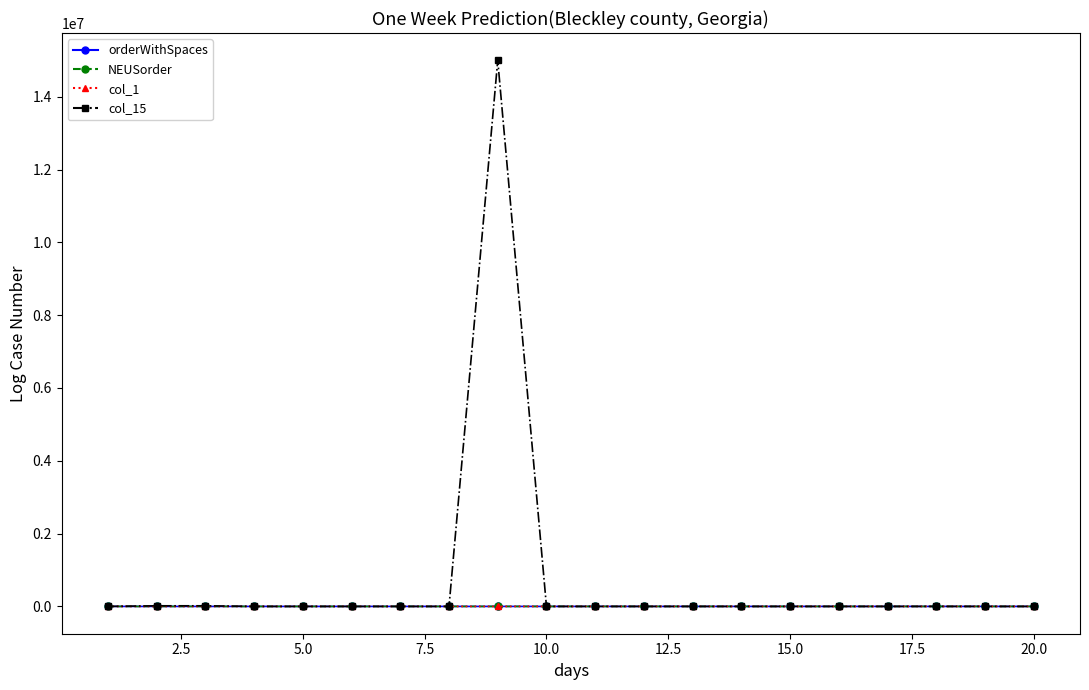

Which series has the widest spread of values?

col_15